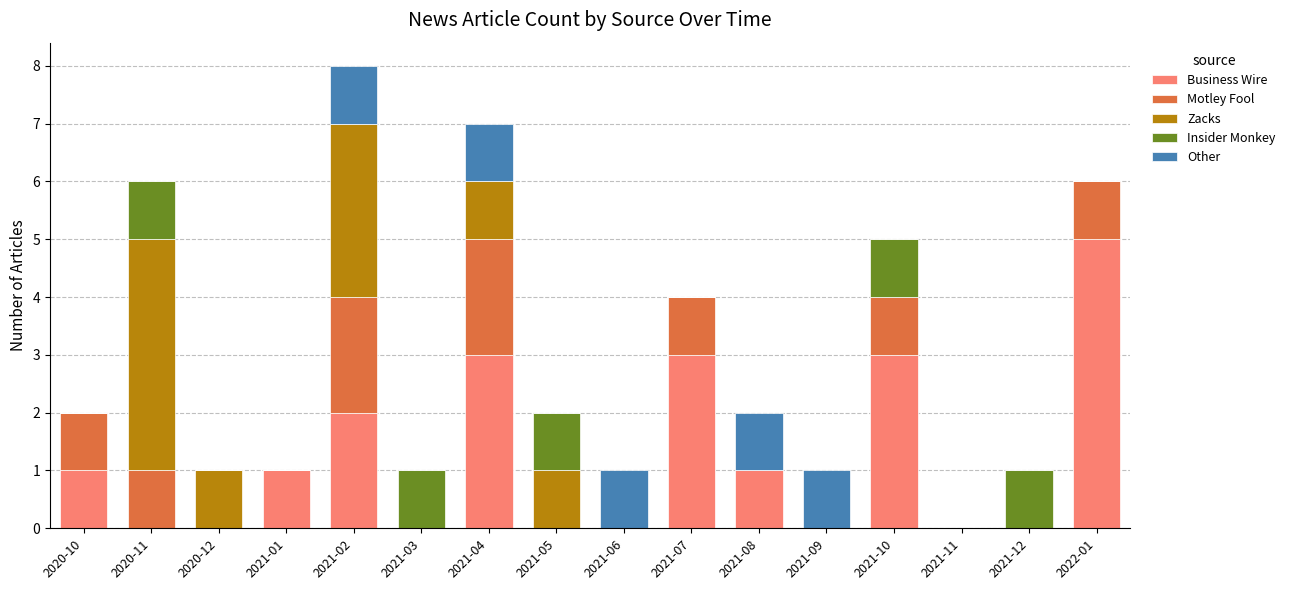

What is the sum of all Business Wire values?

19